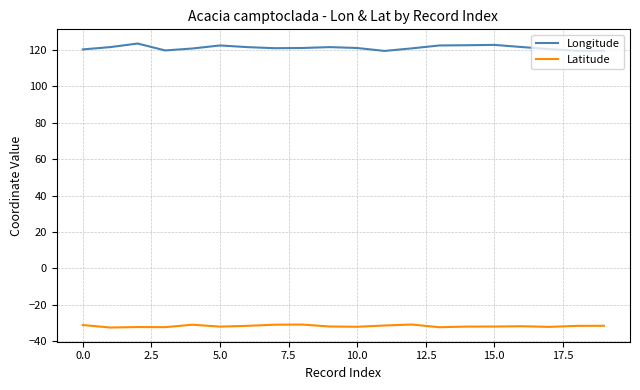

Rank the series by their average value, from highest to lowest.

Longitude, Latitude